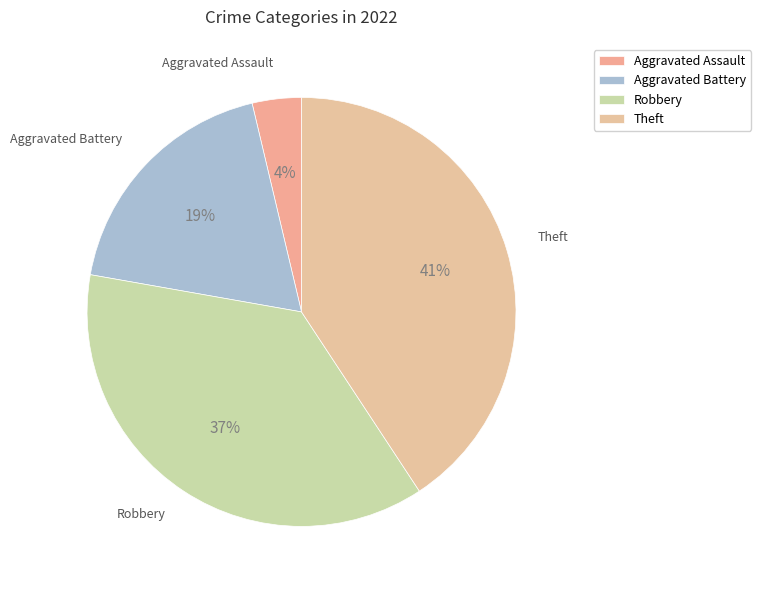

Approximately how many times larger is the value at Theft compared to Aggravated Battery?

2.2